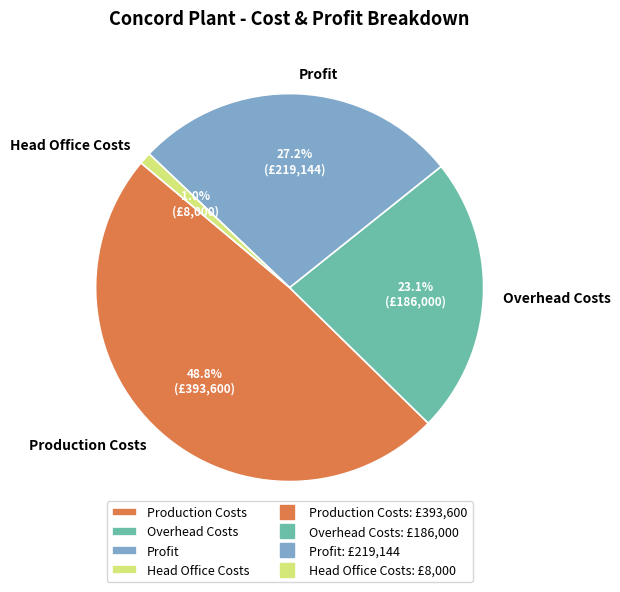

The Head Office Costs slice represents 15% of the pie. True or false?

False